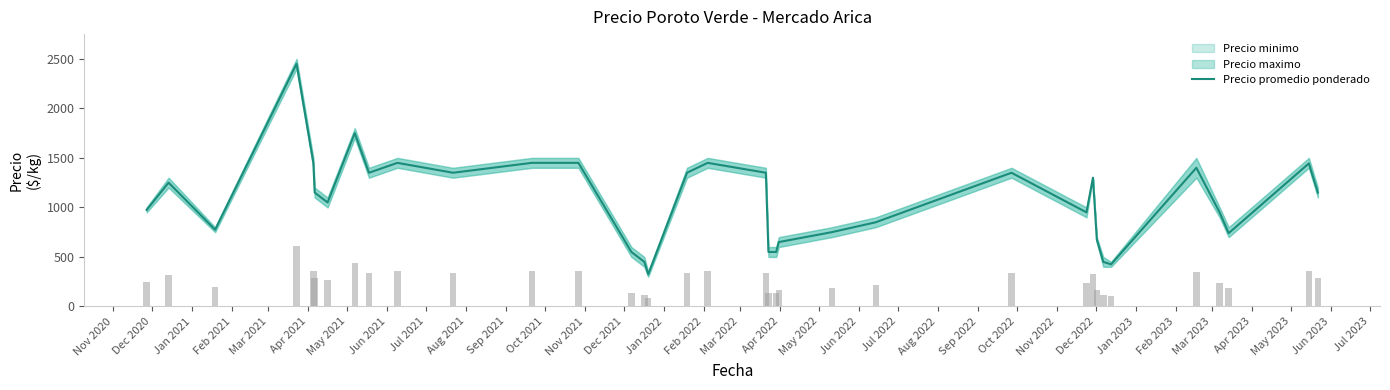

What is the maximum value for Precio promedio ponderado?

2450